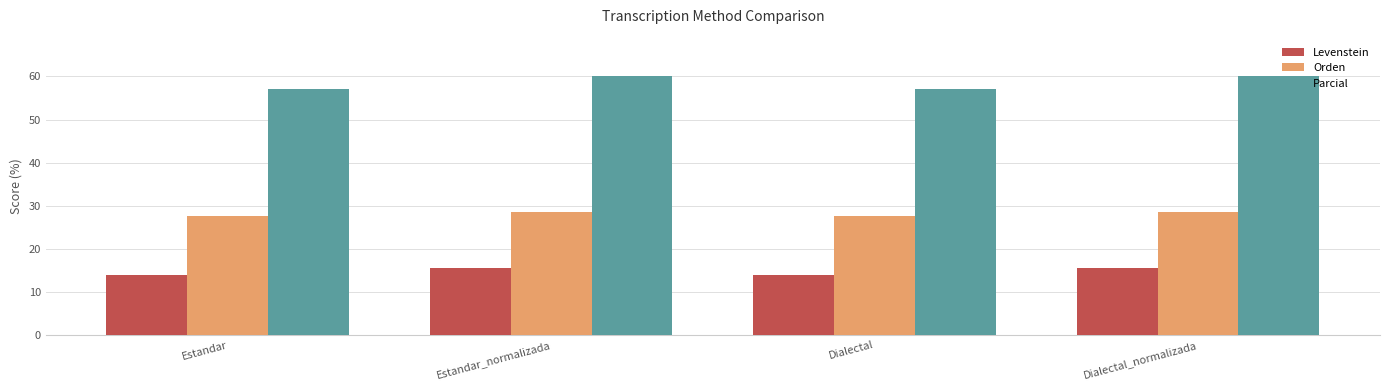

What is the spread (max minus min) of values at Dialectal?

43.2